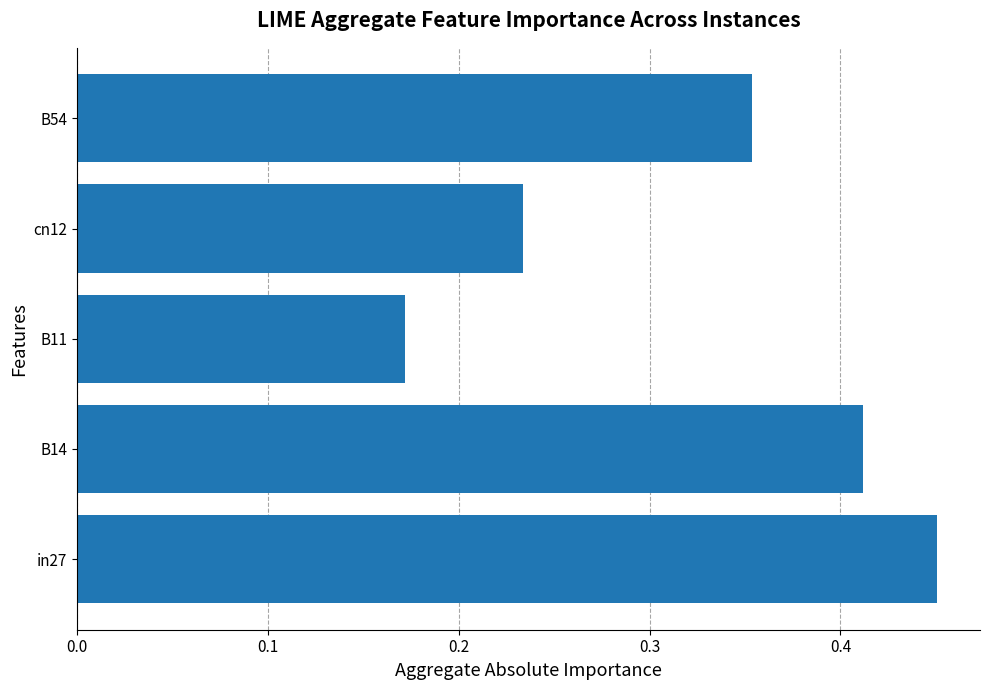

Rank the categories by value from lowest to highest.

B11, cn12, B54, B14, in27